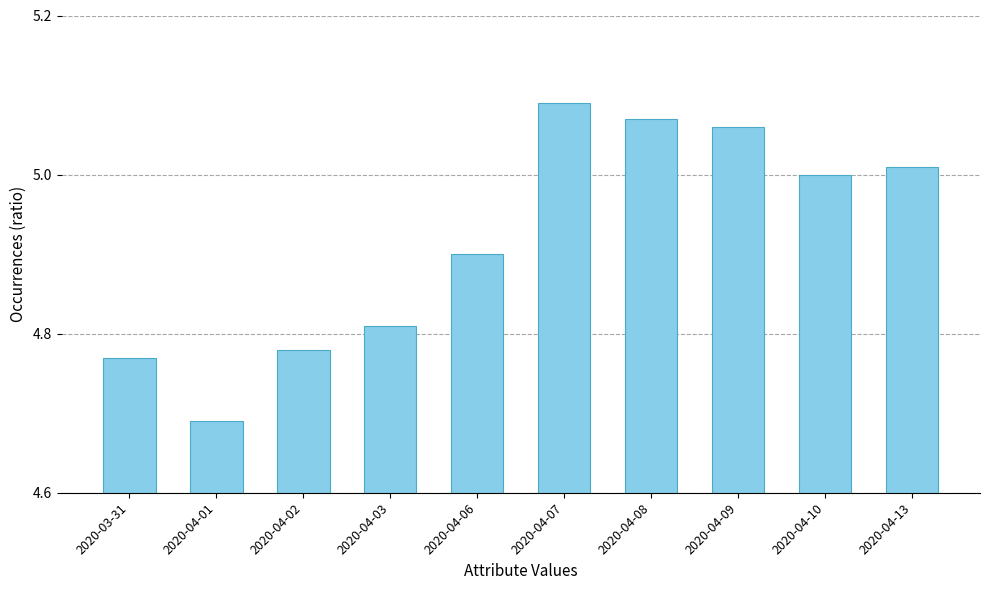

Rank the categories by value from highest to lowest.

2020-04-07, 2020-04-08, 2020-04-09, 2020-04-13, 2020-04-10, 2020-04-06, 2020-04-03, 2020-04-02, 2020-03-31, 2020-04-01